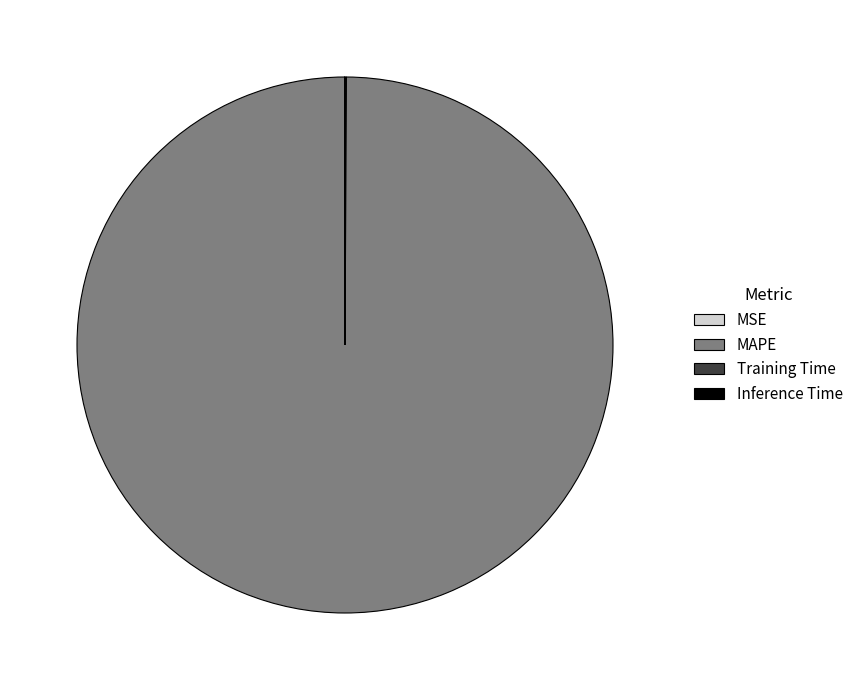

Is it true that MAPE is 100% of the pie?

True